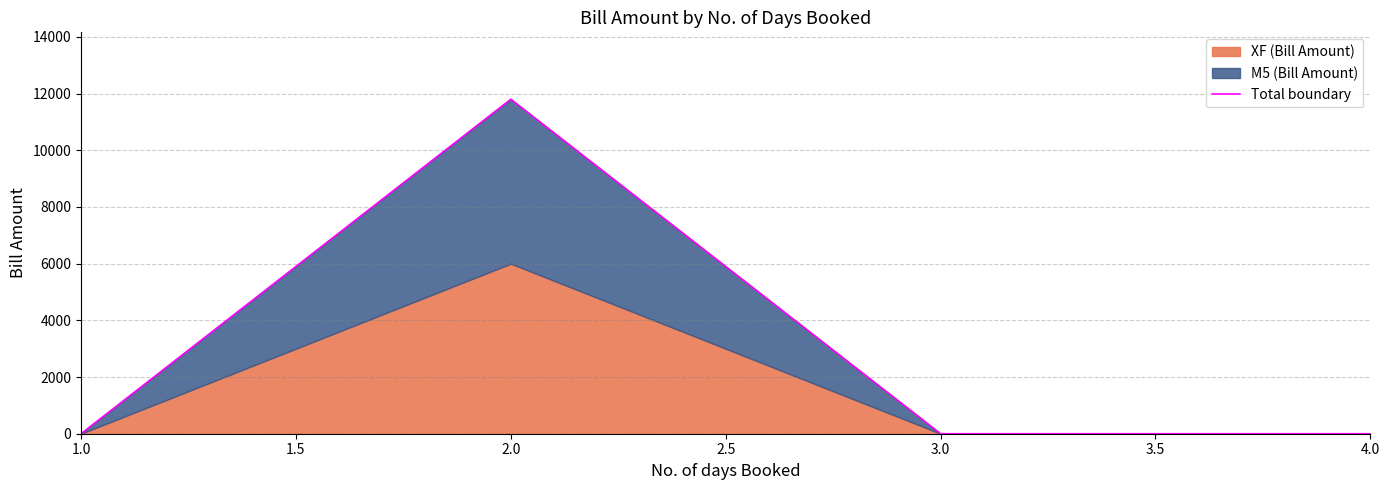

What is the sum of all values?

11800